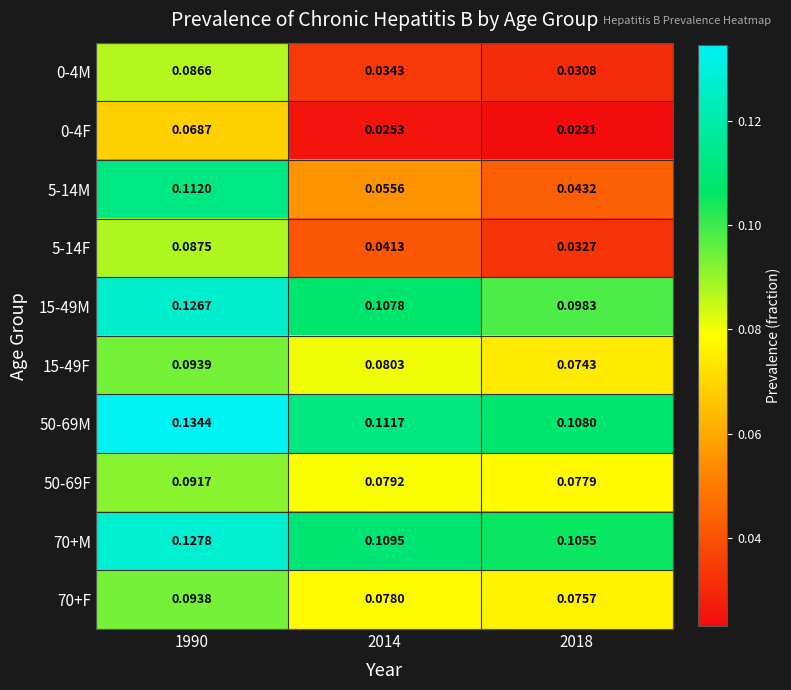

Is the value of 70+M at 1990 greater than the value of 15-49M at 2014?

Yes